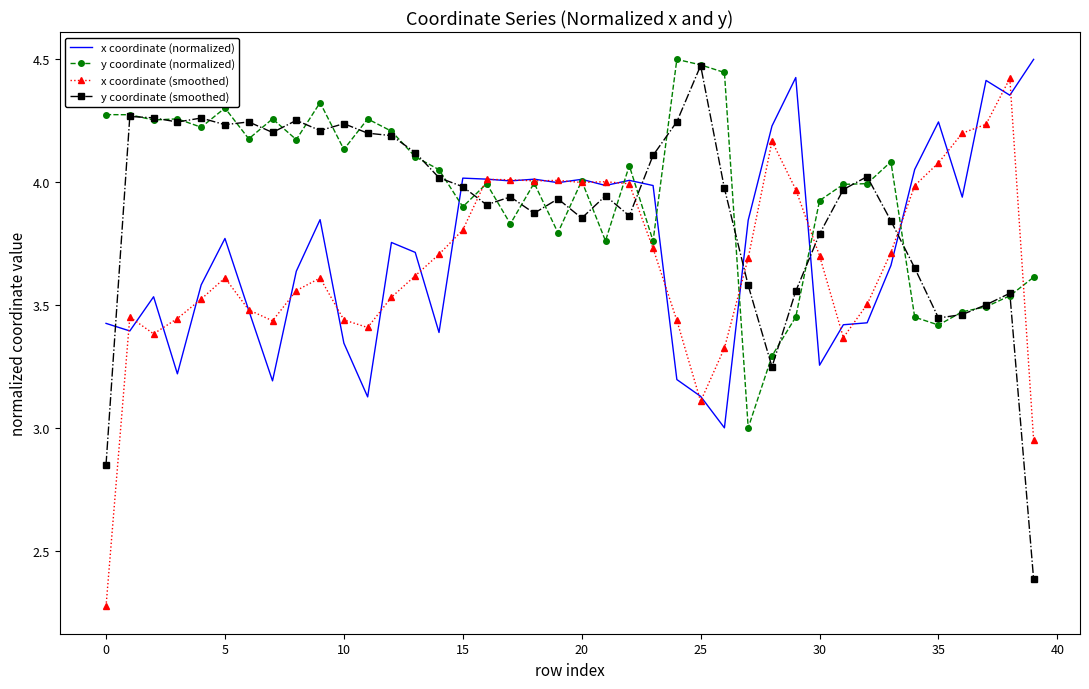

Rank the series by their average value, from highest to lowest.

y coordinate (normalized), y coordinate (smoothed), x coordinate (normalized), x coordinate (smoothed)